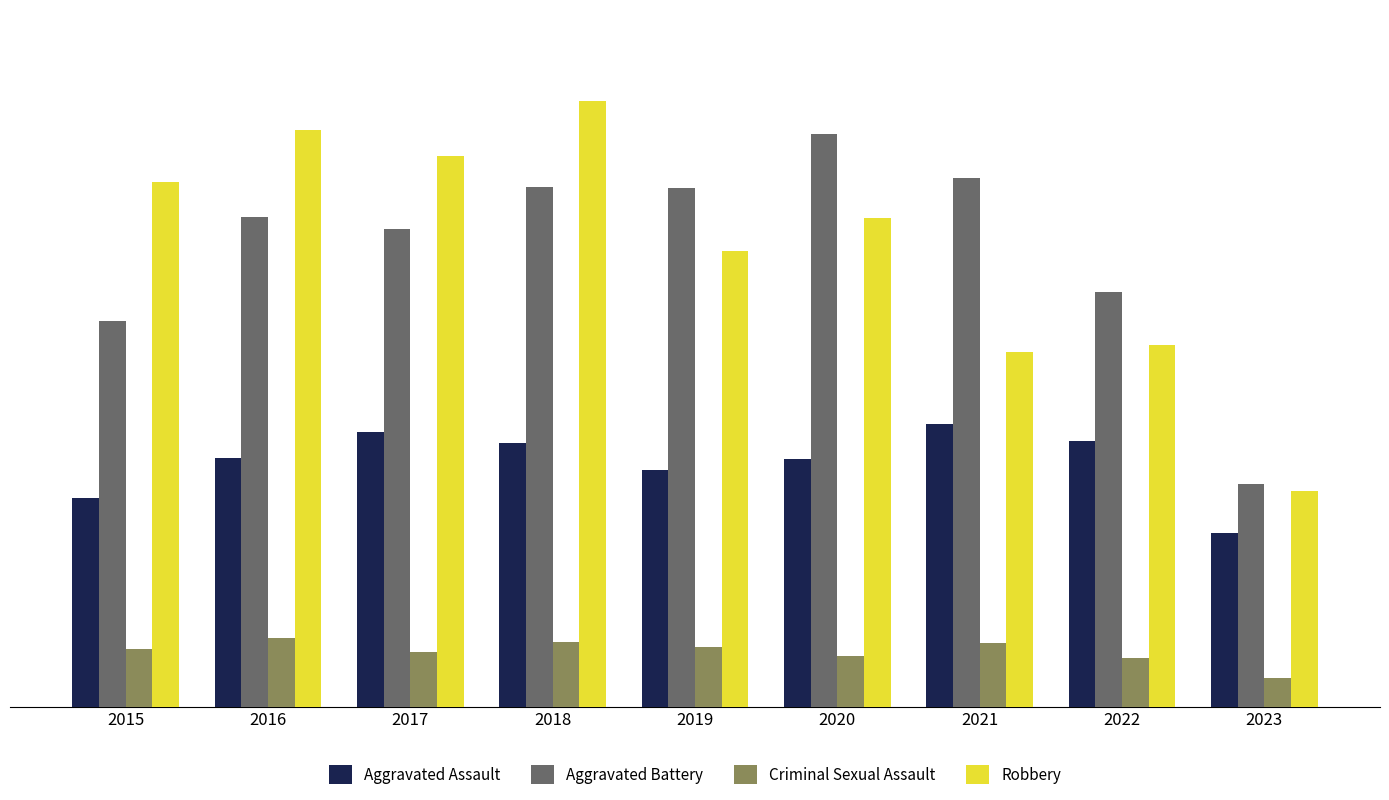

The value of Robbery at 2021 is 637. True or false?

False